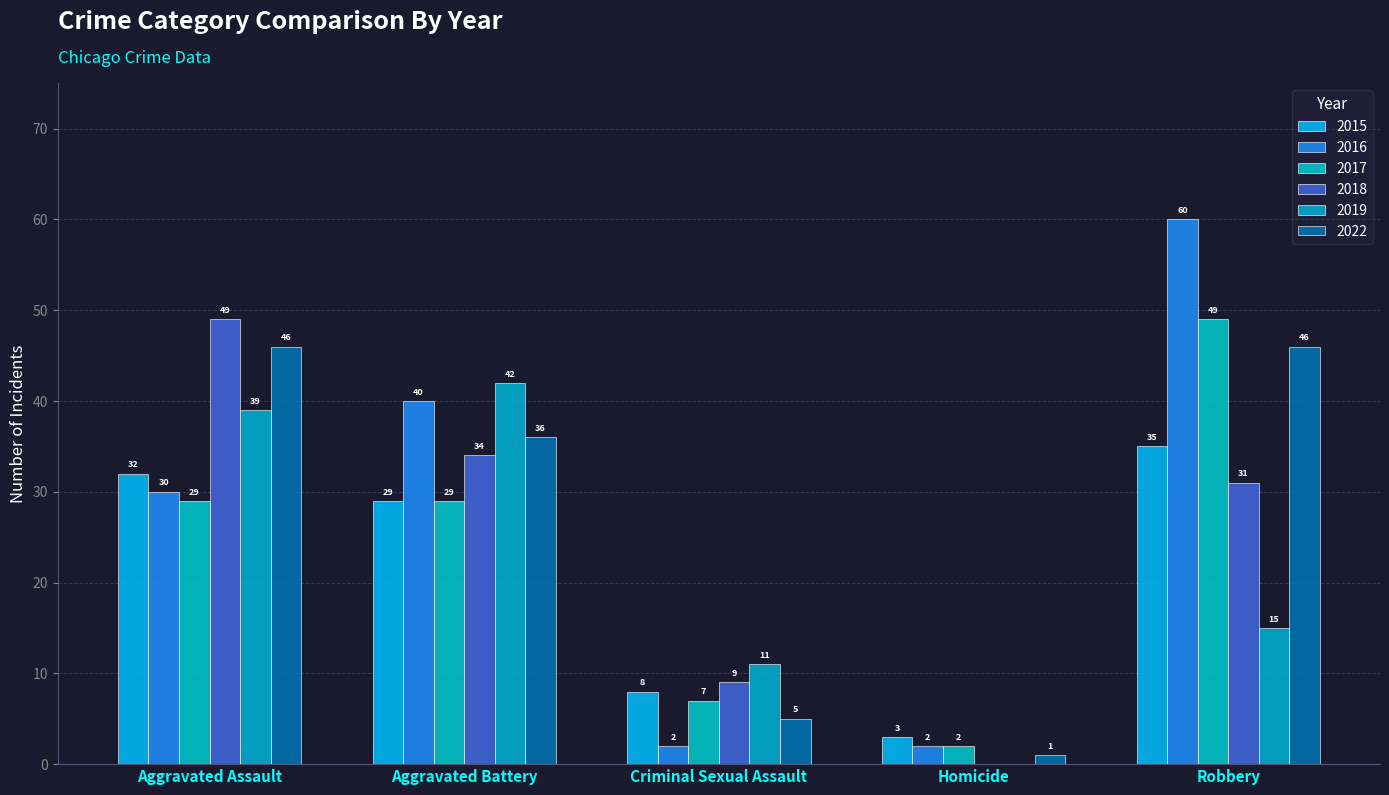

What is the label of the 2nd bar from the left?

Aggravated Battery